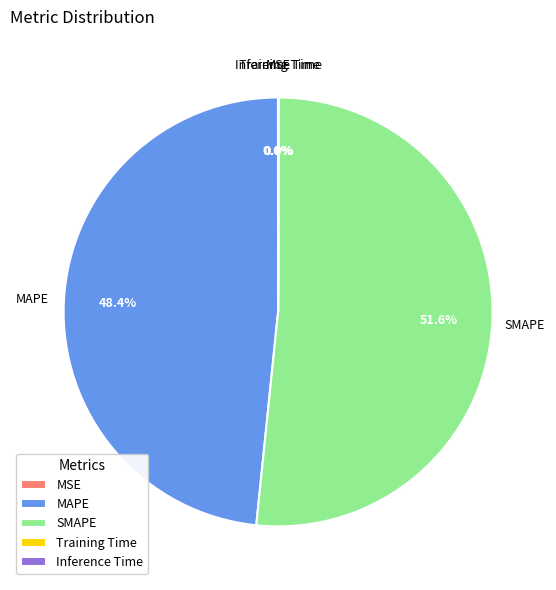

What is the majority slice?

SMAPE